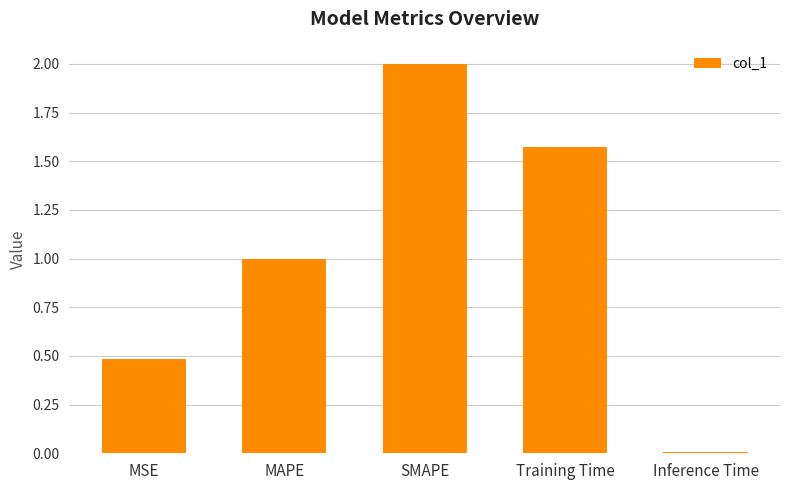

What is the greatest value displayed?

2.0